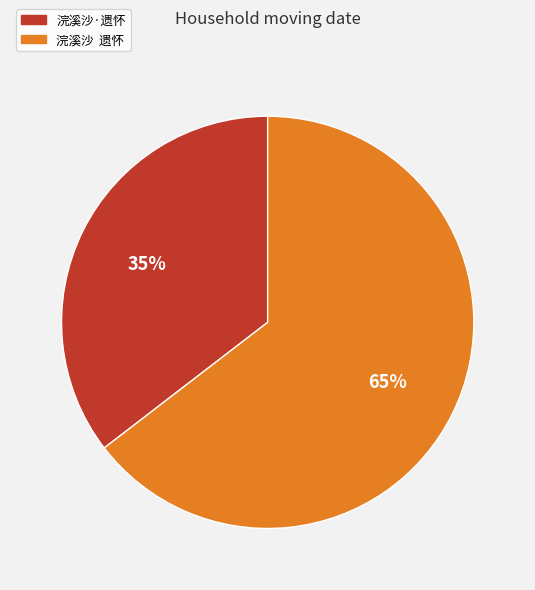

Combined, do 浣溪沙·遗怀 and 浣溪沙 遗怀 account for over 50%?

Yes